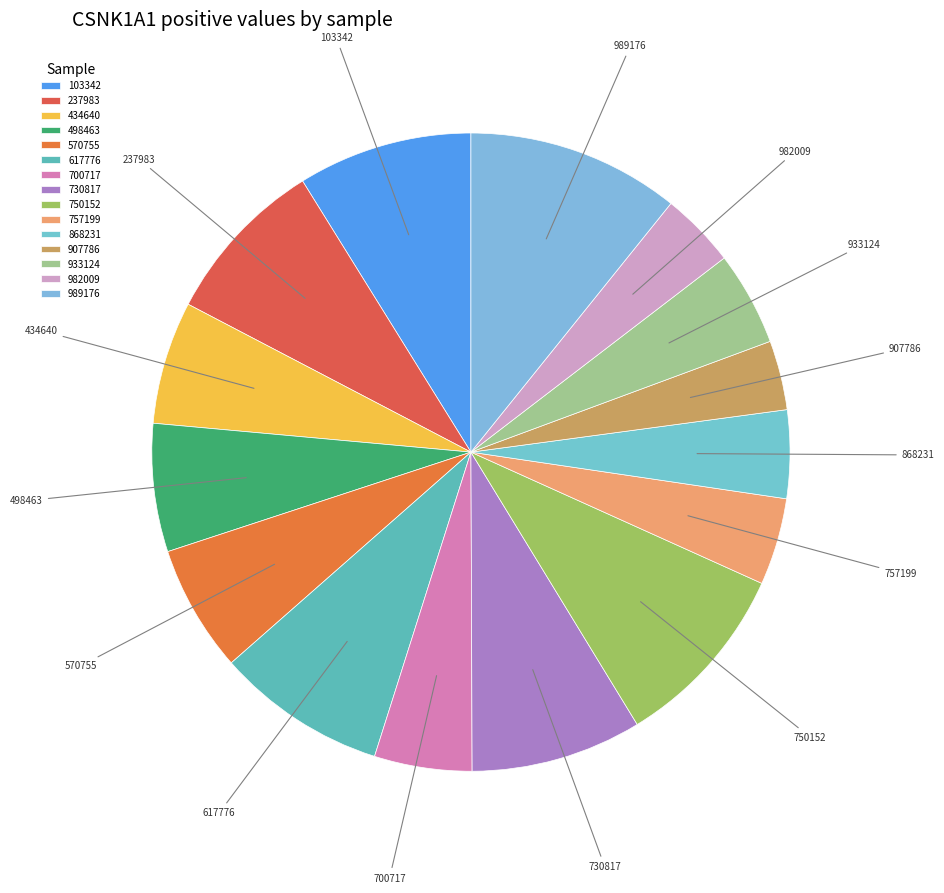

True or false: 982009 accounts for 4% of the total.

True